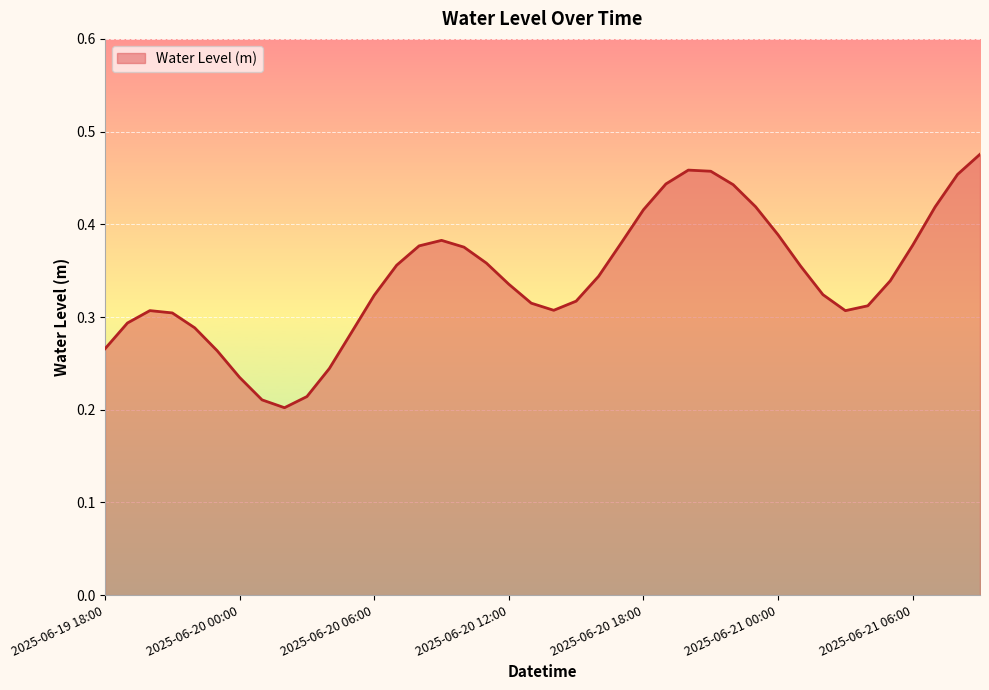

Reading left to right, what are all the values shown in this chart?

0.3	0.3	0.3	0.3	0.3	0.3	0.2	0.2	0.2	0.2	0.2	0.3	0.3	0.4	0.4	0.4	0.4	0.4	0.3	0.3	0.3	0.3	0.3	0.4	0.4	0.4	0.5	0.5	0.4	0.4	0.4	0.4	0.3	0.3	0.3	0.3	0.4	0.4	0.5	0.5